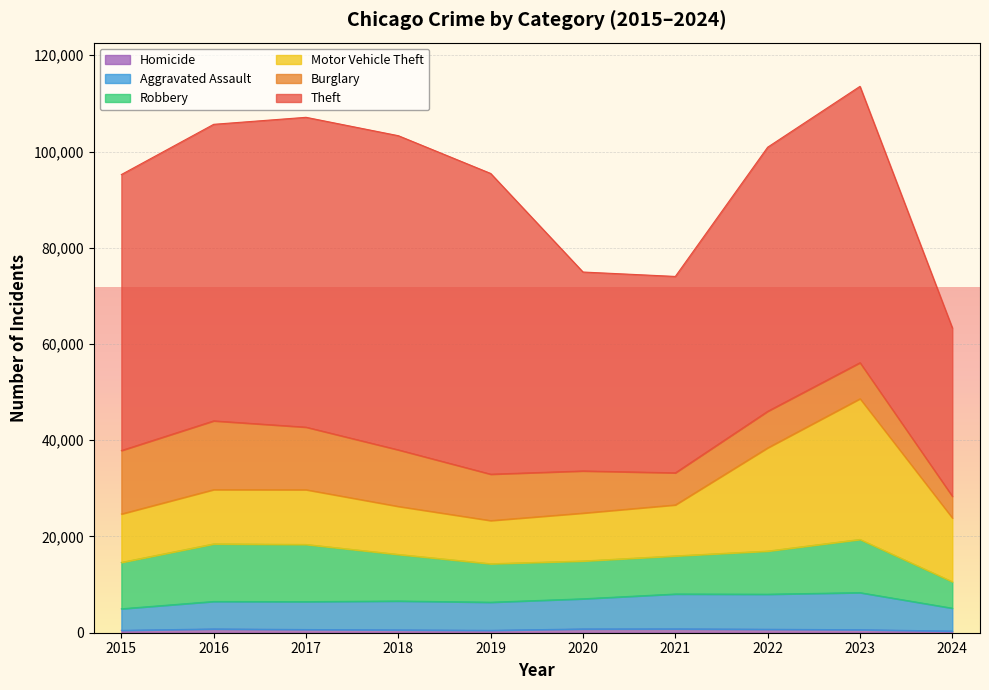

Rank the categories by Aggravated Assault value from highest to lowest.

2023, 2022, 2021, 2020, 2018, 2019, 2017, 2016, 2024, 2015